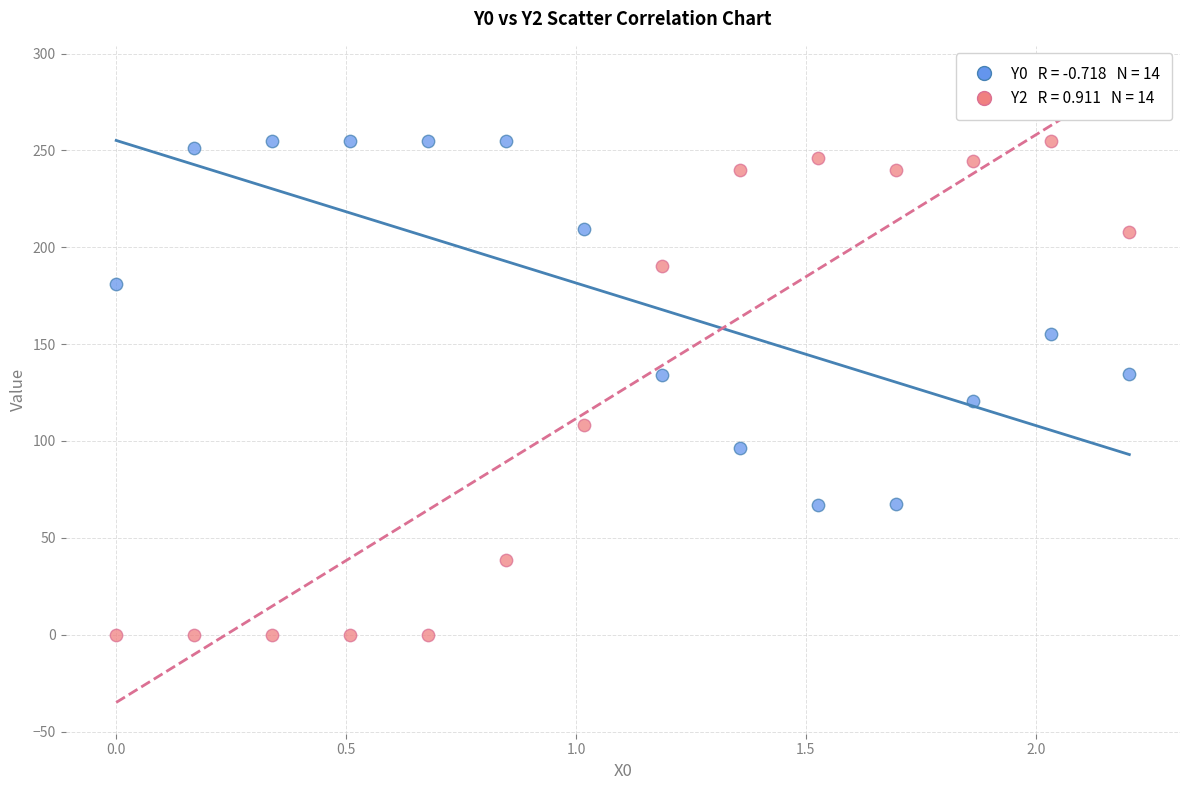

Across all data points, what is the range of Y values (max minus min)?

255.0